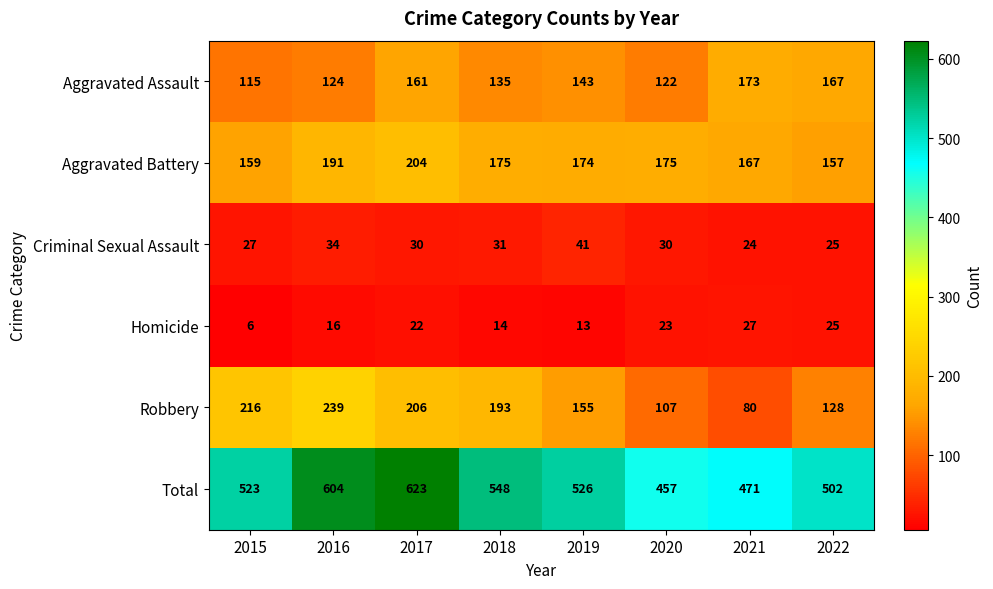

The value of Aggravated Battery at 2022 is 157. True or false?

True